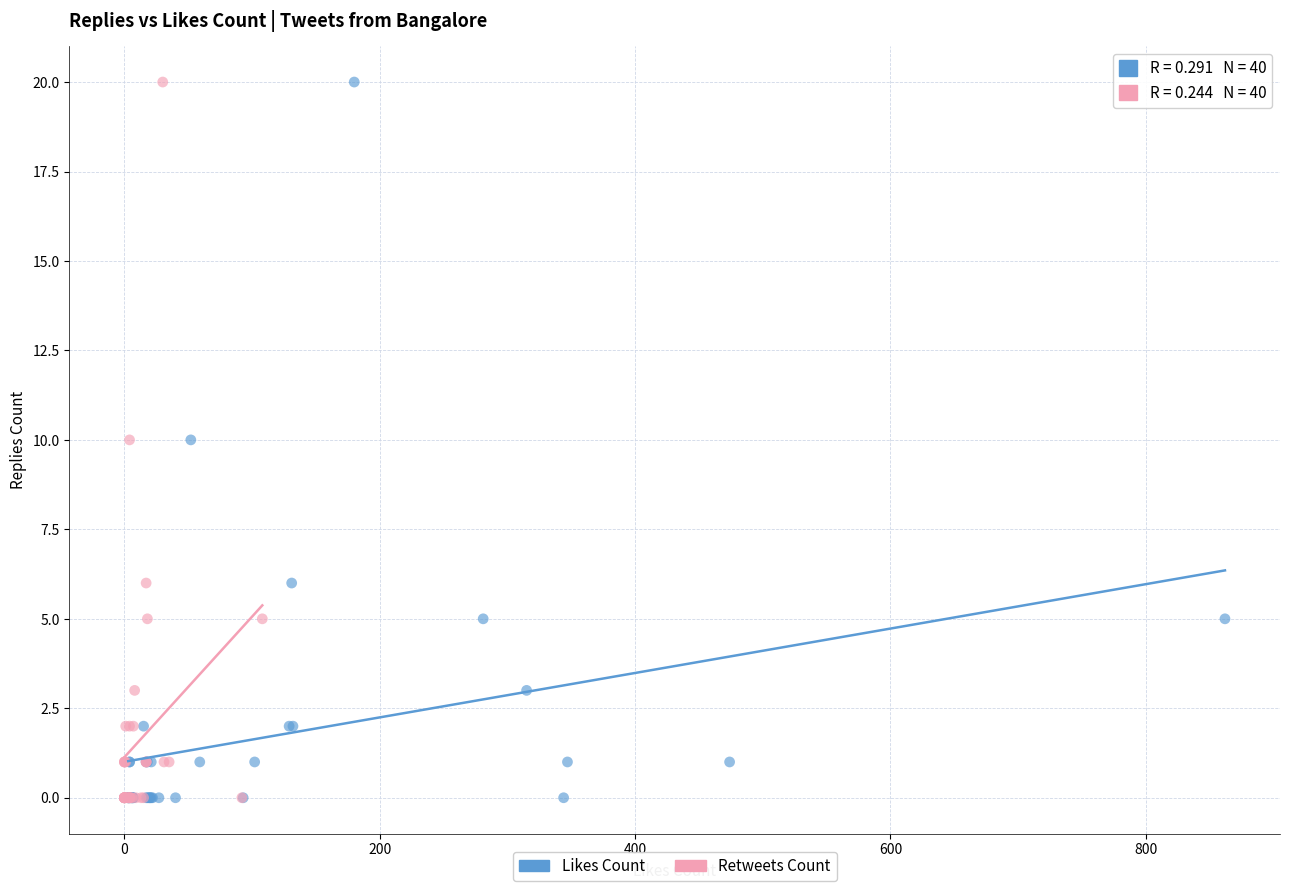

What are all the series names shown in the legend?

Likes Count, Retweets Count